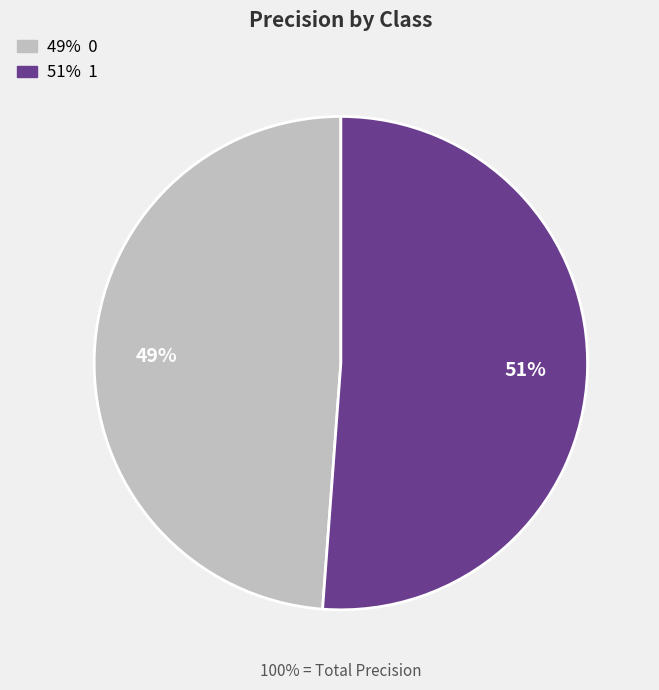

What portion of the pie excludes 0?

51.2%